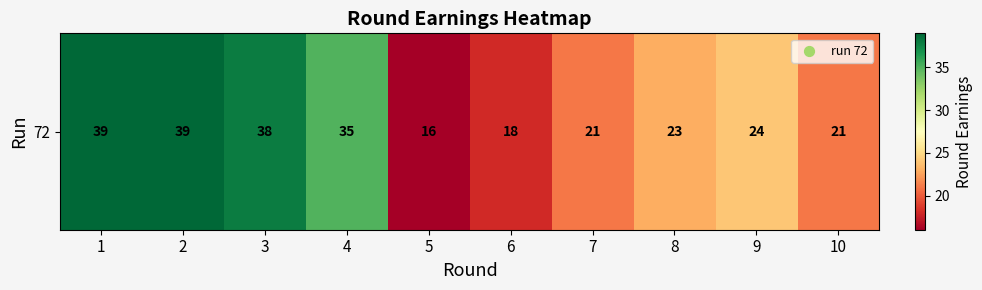

What is the sum of all values?

274